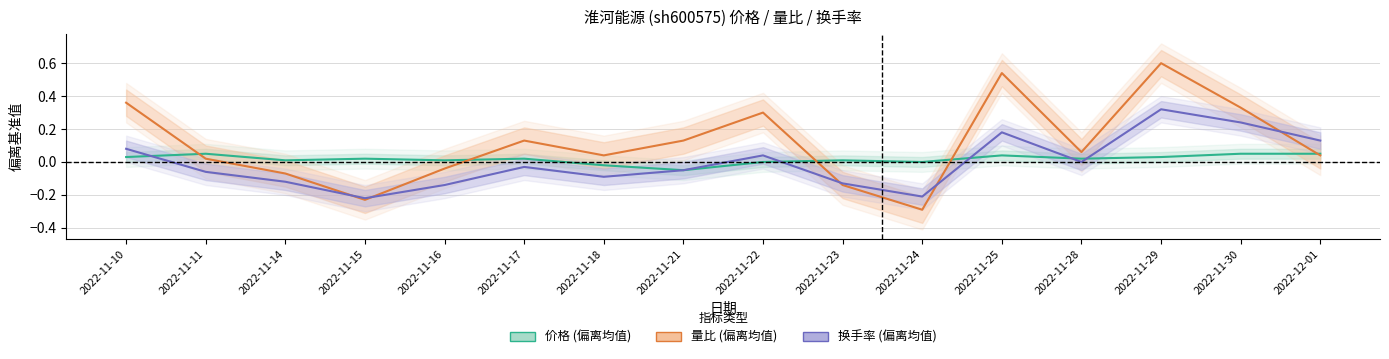

At how many categories does at least one series exceed 0?

15